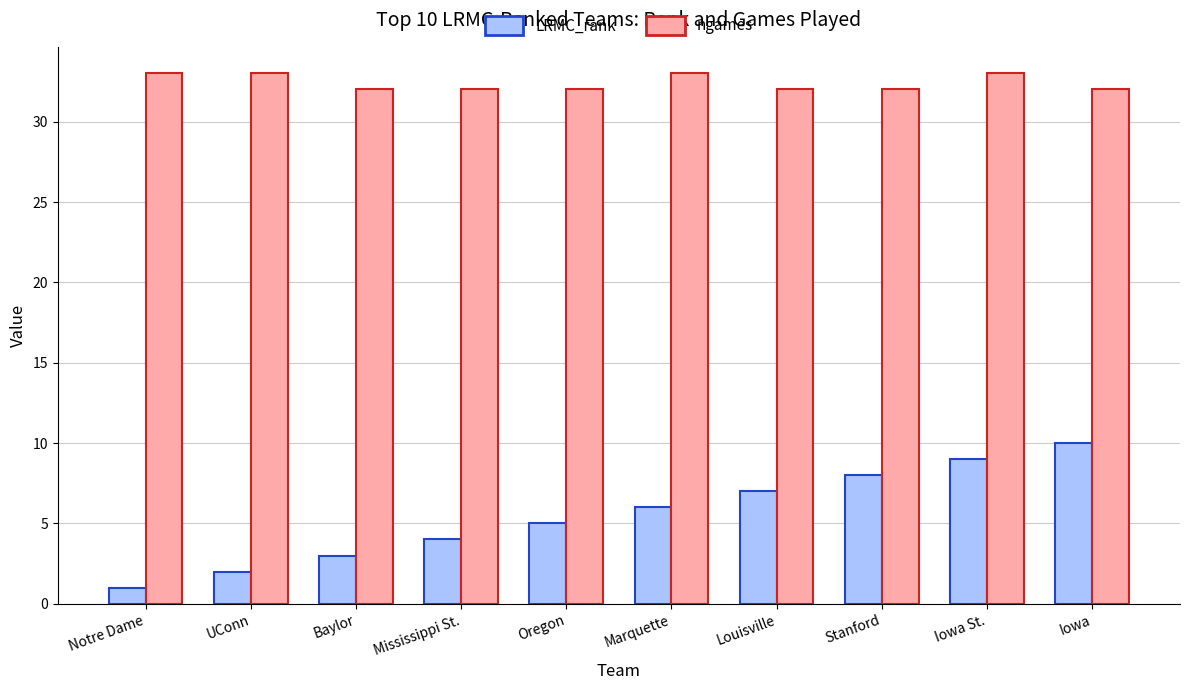

What is the difference between the highest and lowest values at Mississippi St.?

28